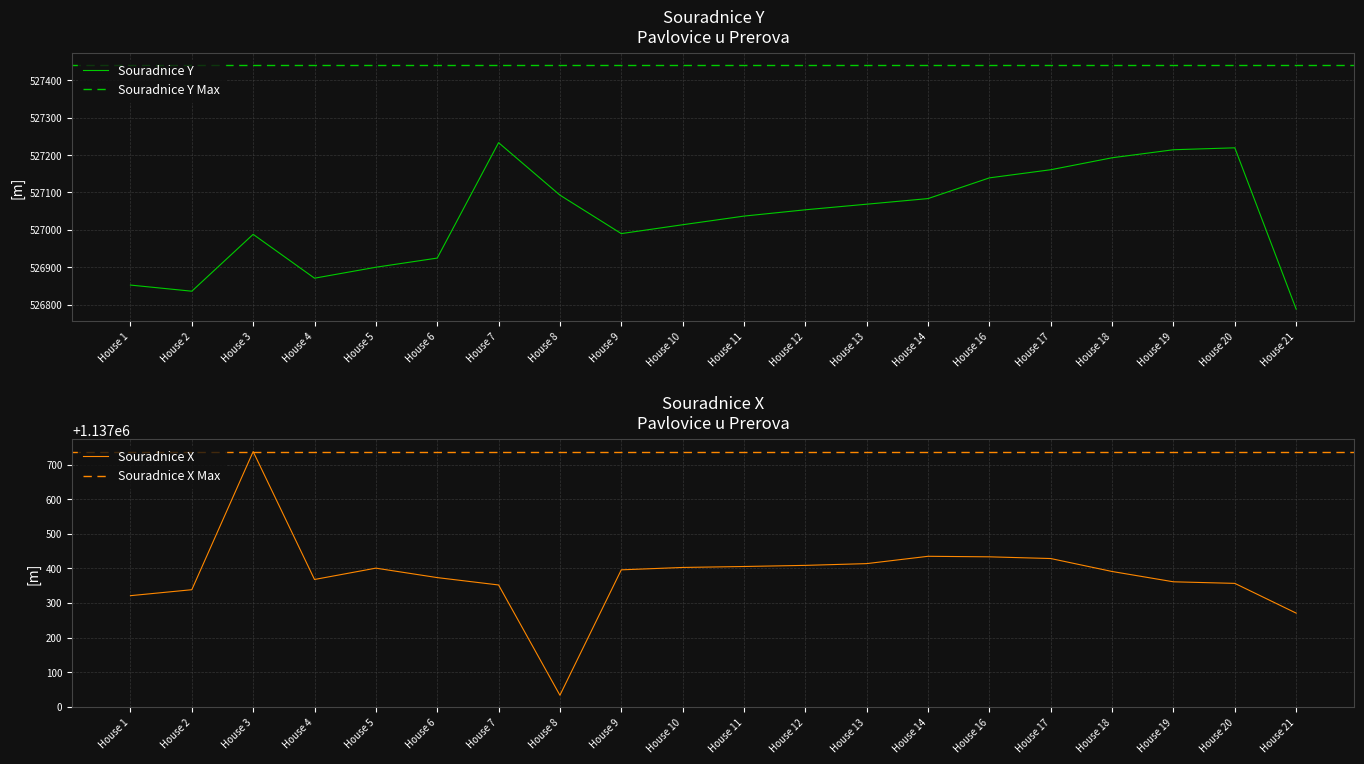

Which category has the highest value in the Souradnice X series?

House 3